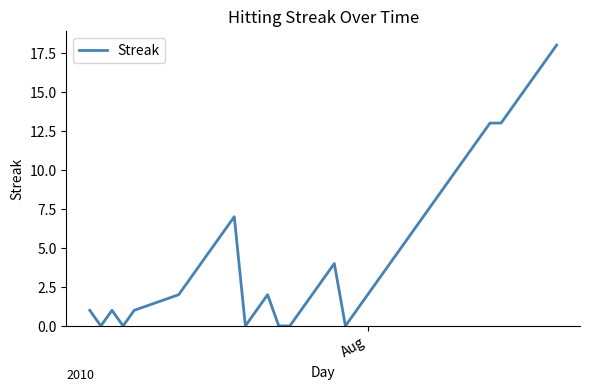

What is the maximum value shown in the chart?

18